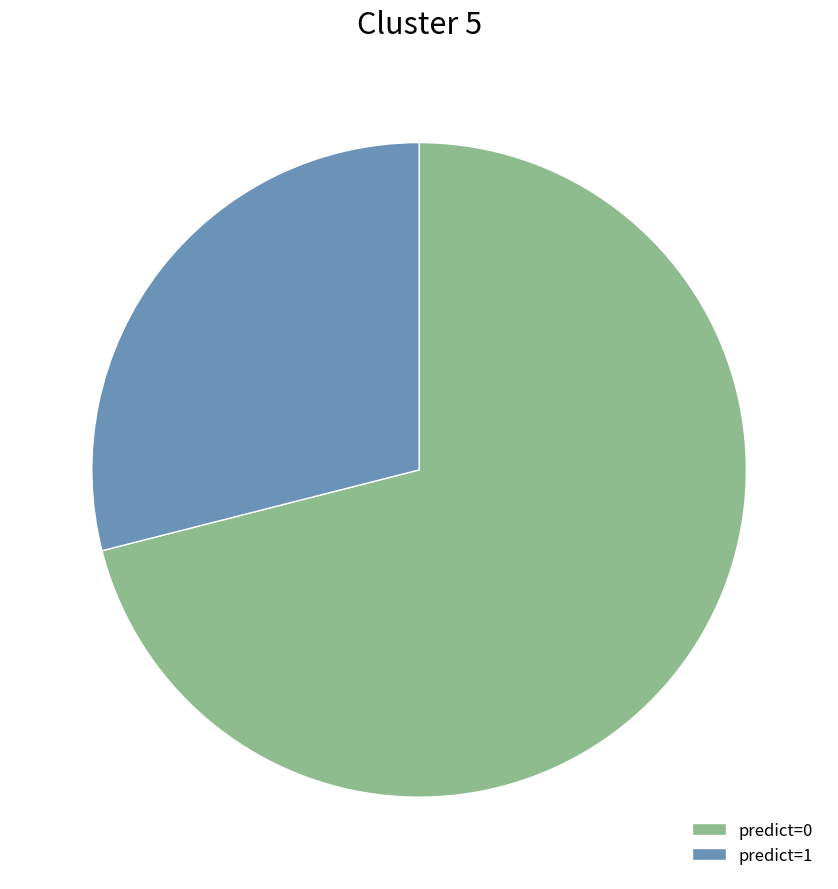

Which category has the smallest portion of the pie?

predict=1